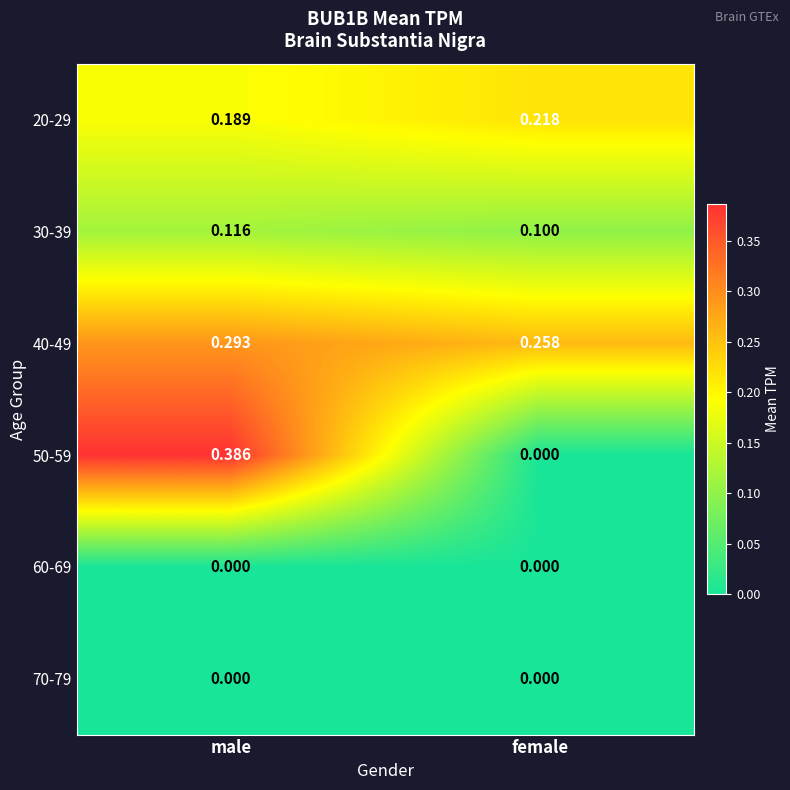

Where is 50-59 nearest to the value 0?

female